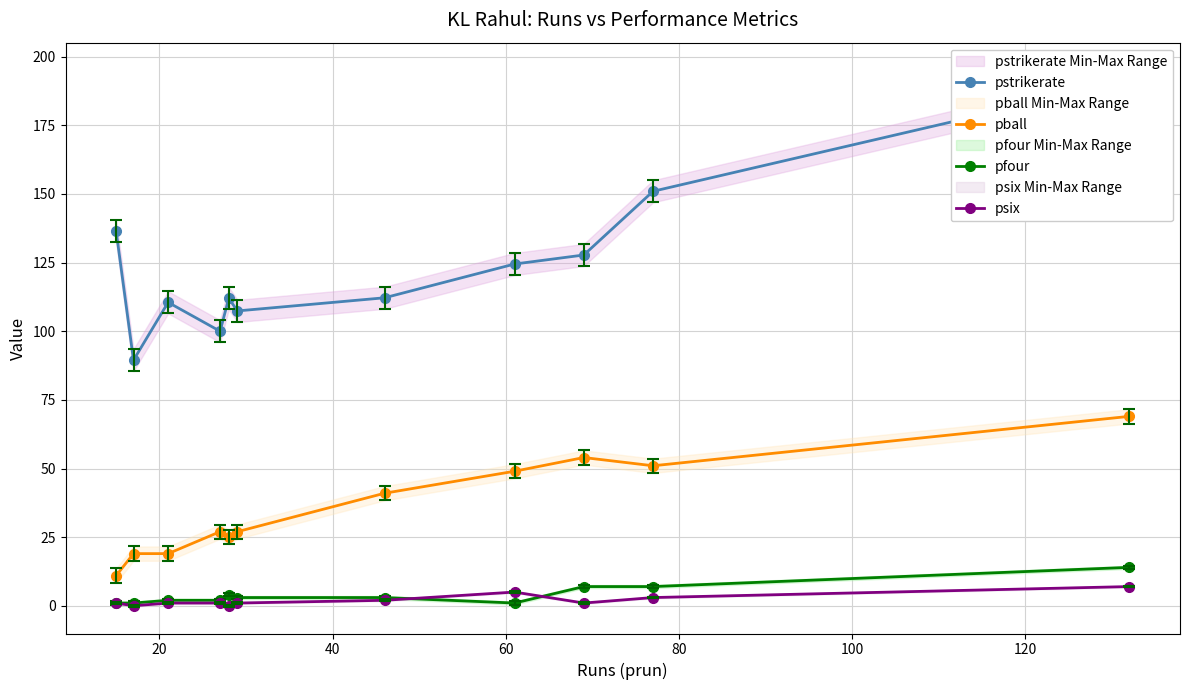

True or false: pfour and pball intersect in this chart.

False